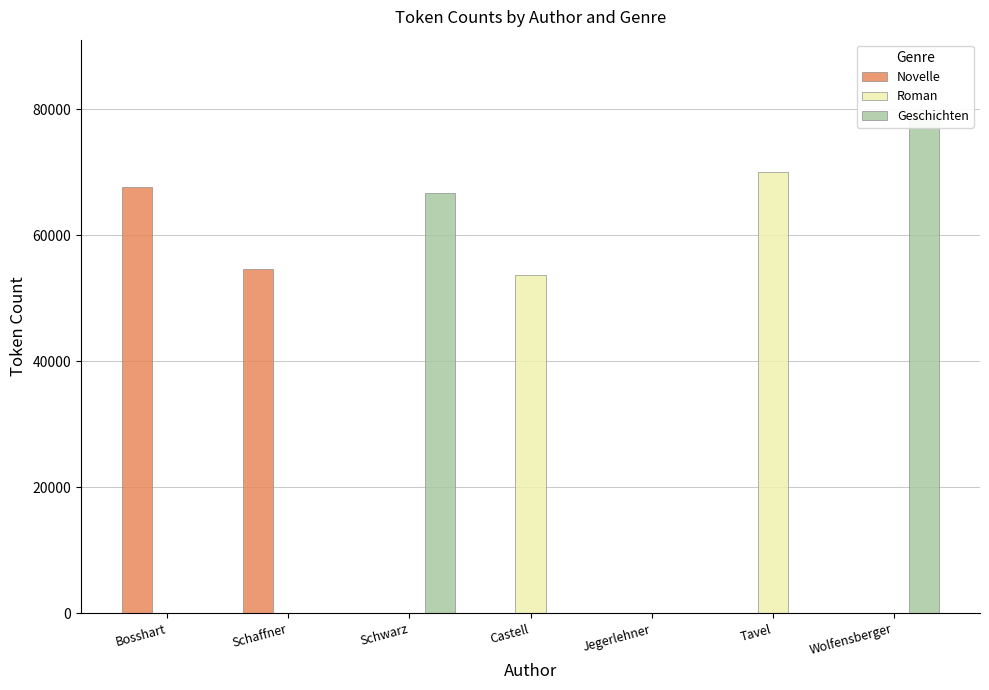

Rank the series by their maximum value, from lowest to highest.

Novelle, Roman, Geschichten